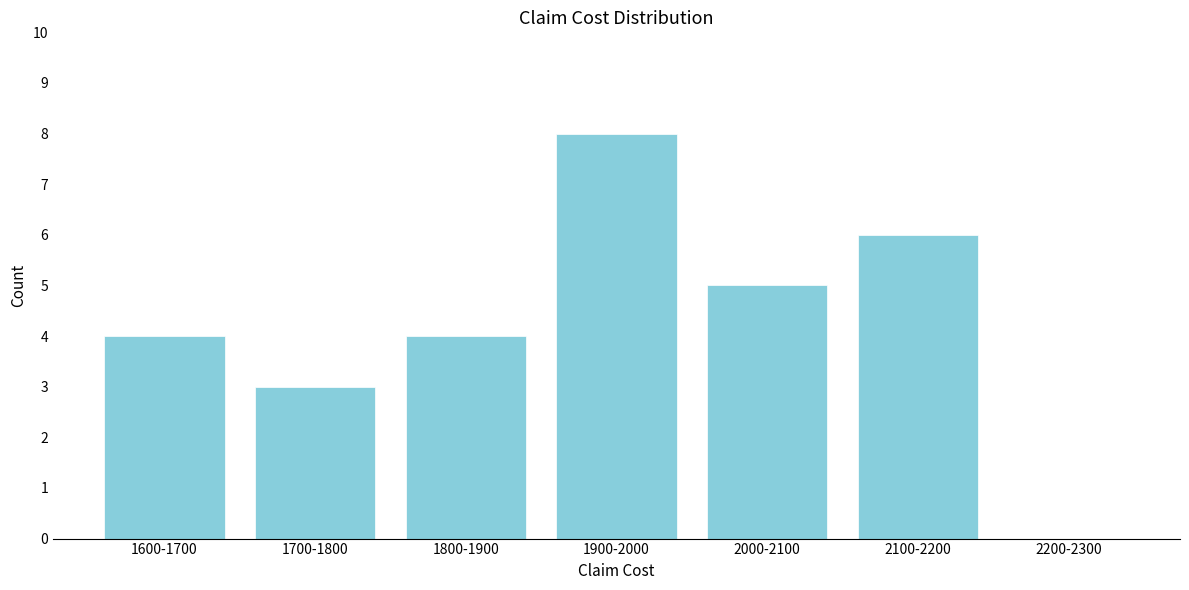

Reading left to right, list all the values displayed in this chart.

1600-1700=4	1700-1800=3	1800-1900=4	1900-2000=8	2000-2100=5	2100-2200=6	2200-2300=0